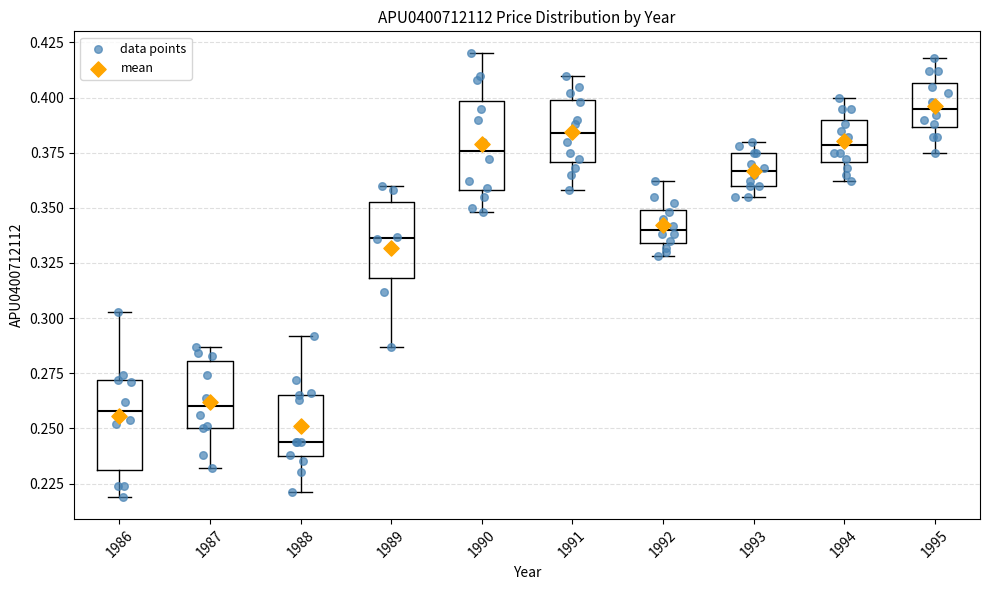

Reading left to right, transcribe this box plot: for each box, give where its median line is, the range the box spans, and where its two whiskers end, as read against the y-axis. The values are not printed on the chart, so give them approximately, as read against the axis.

1986: median 0.260, box 0.230 to 0.270, whiskers 0.220 to 0.305
1987: median 0.260, box 0.250 to 0.280, whiskers 0.230 to 0.285
1988: median 0.245, box 0.235 to 0.265, whiskers 0.220 to 0.290
1989: median 0.335, box 0.320 to 0.355, whiskers 0.285 to 0.360
1990: median 0.375, box 0.360 to 0.400, whiskers 0.350 to 0.420
1991: median 0.385, box 0.370 to 0.400, whiskers 0.360 to 0.410
1992: median 0.340, box 0.335 to 0.350, whiskers 0.330 to 0.360
1993: median 0.365, box 0.360 to 0.375, whiskers 0.355 to 0.380
1994: median 0.380, box 0.370 to 0.390, whiskers 0.360 to 0.400
1995: median 0.395, box 0.385 to 0.405, whiskers 0.375 to 0.420